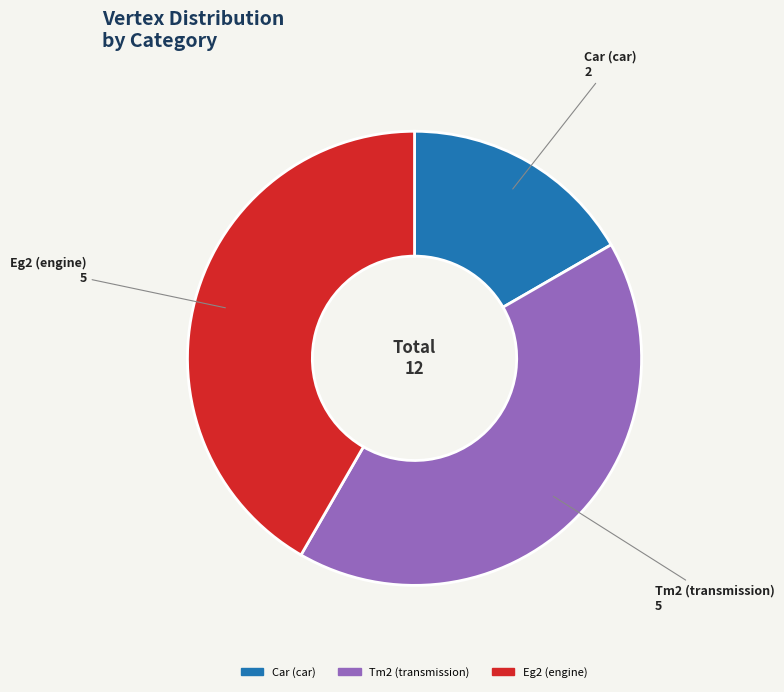

How many slices are in this pie chart?

3